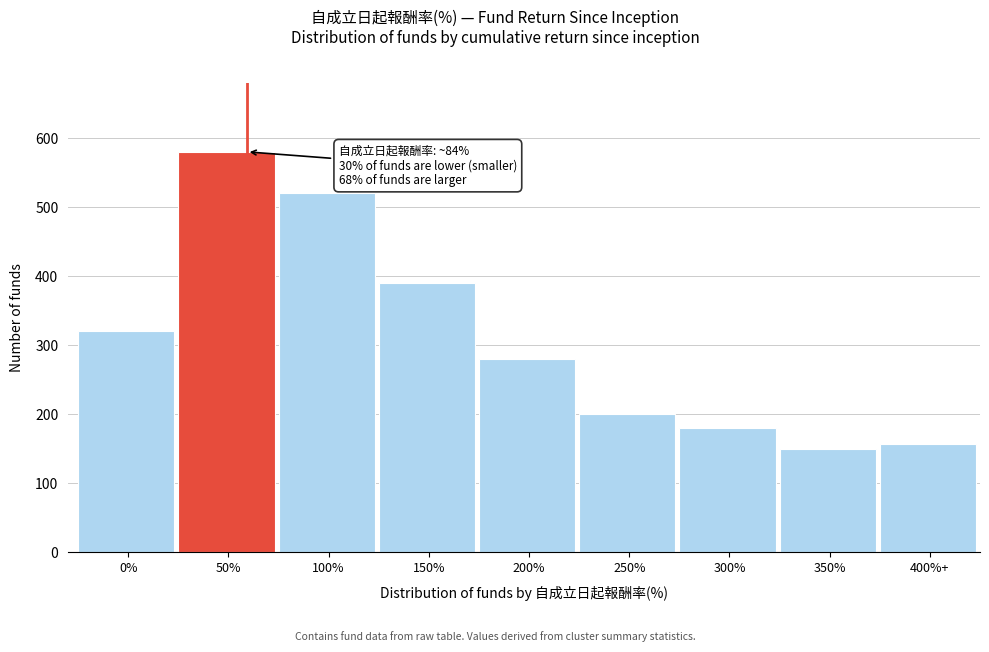

Reading right to left, transcribe all the data shown in this chart.

400%+=157	350%=150	300%=180	250%=200	200%=280	150%=390	100%=520	50%=580	0%=320